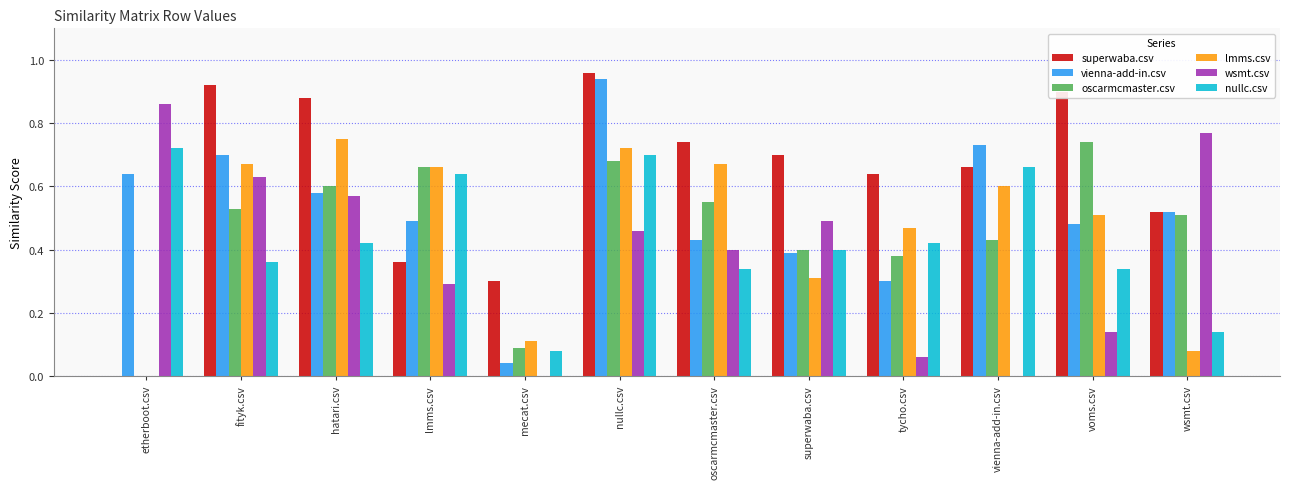

Is it true that wsmt.csv equals 1.2 at wsmt.csv?

False